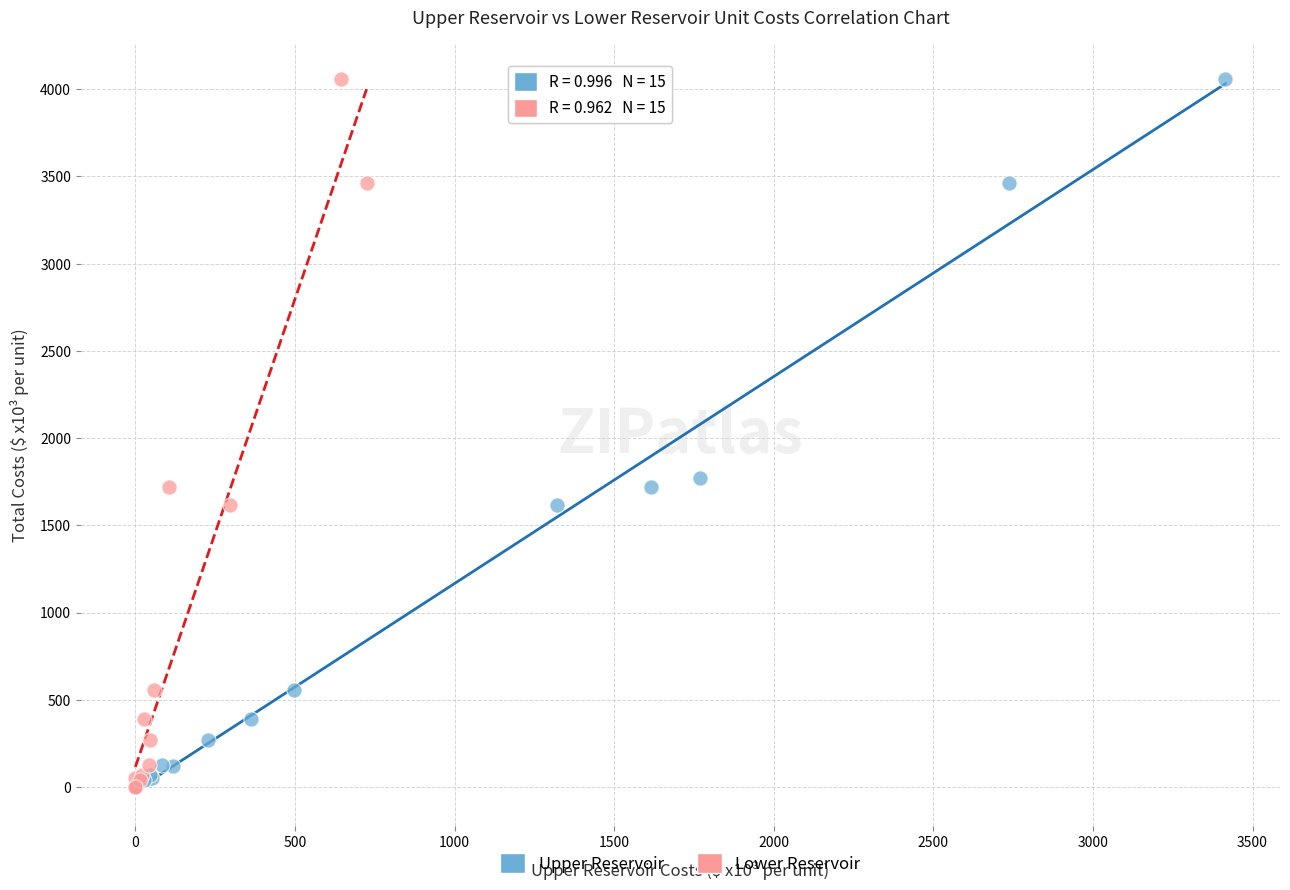

Which series has the widest spread of Y values?

Lower Reservoir